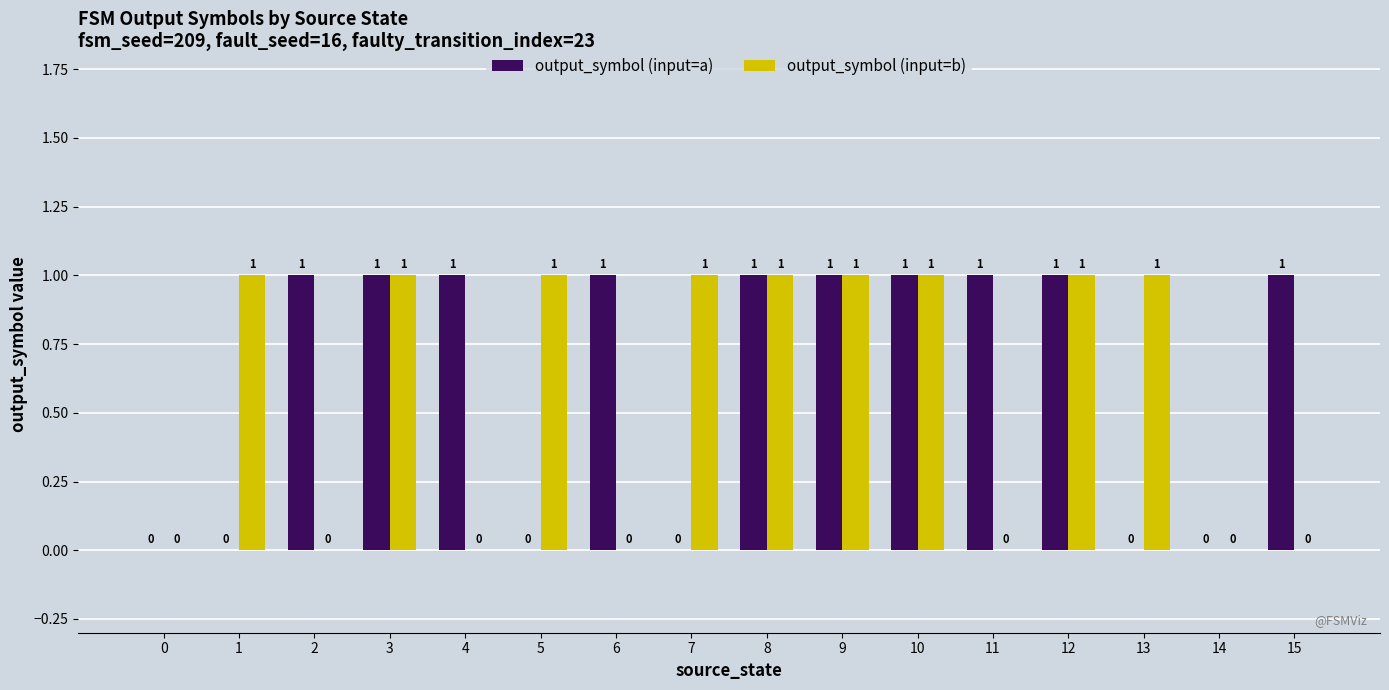

Reading left to right, transcribe all the data shown in this chart.

output_symbol (input=a): 0=0	1=0	2=1	3=1	4=1	5=0	6=1	7=0	8=1	9=1	10=1	11=1	12=1	13=0	14=0	15=1
output_symbol (input=b): 0=0	1=1	2=0	3=1	4=0	5=1	6=0	7=1	8=1	9=1	10=1	11=0	12=1	13=1	14=0	15=0